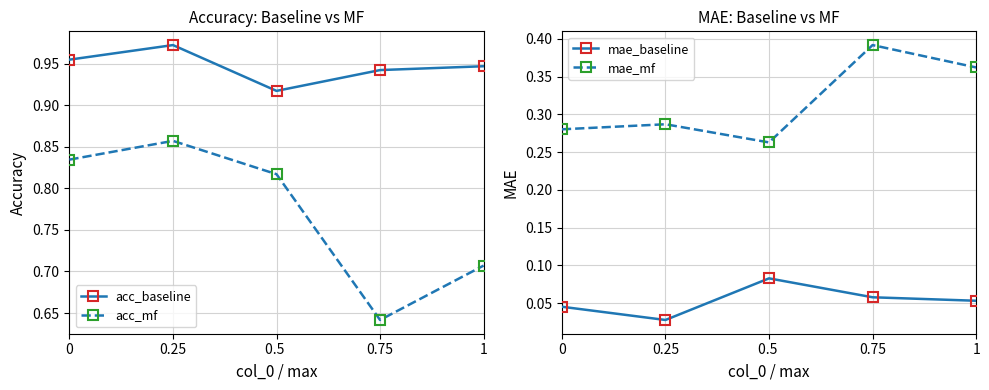

In mae_mf, how many points are higher than both neighbors (excluding endpoints)?

2